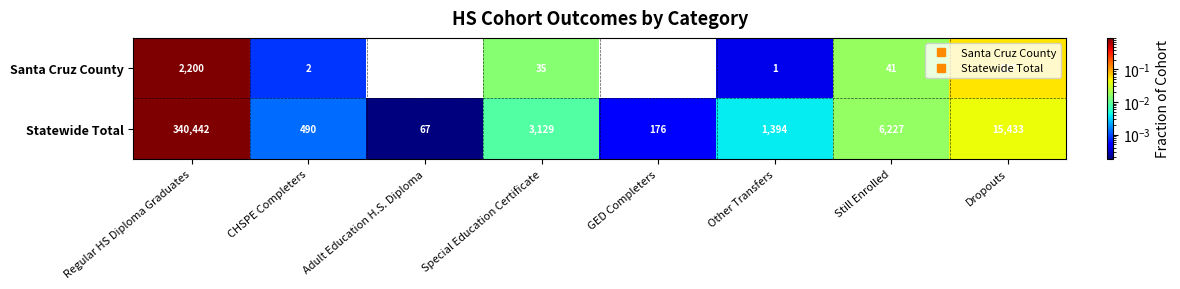

What is the total value across all series at Still Enrolled?

6268